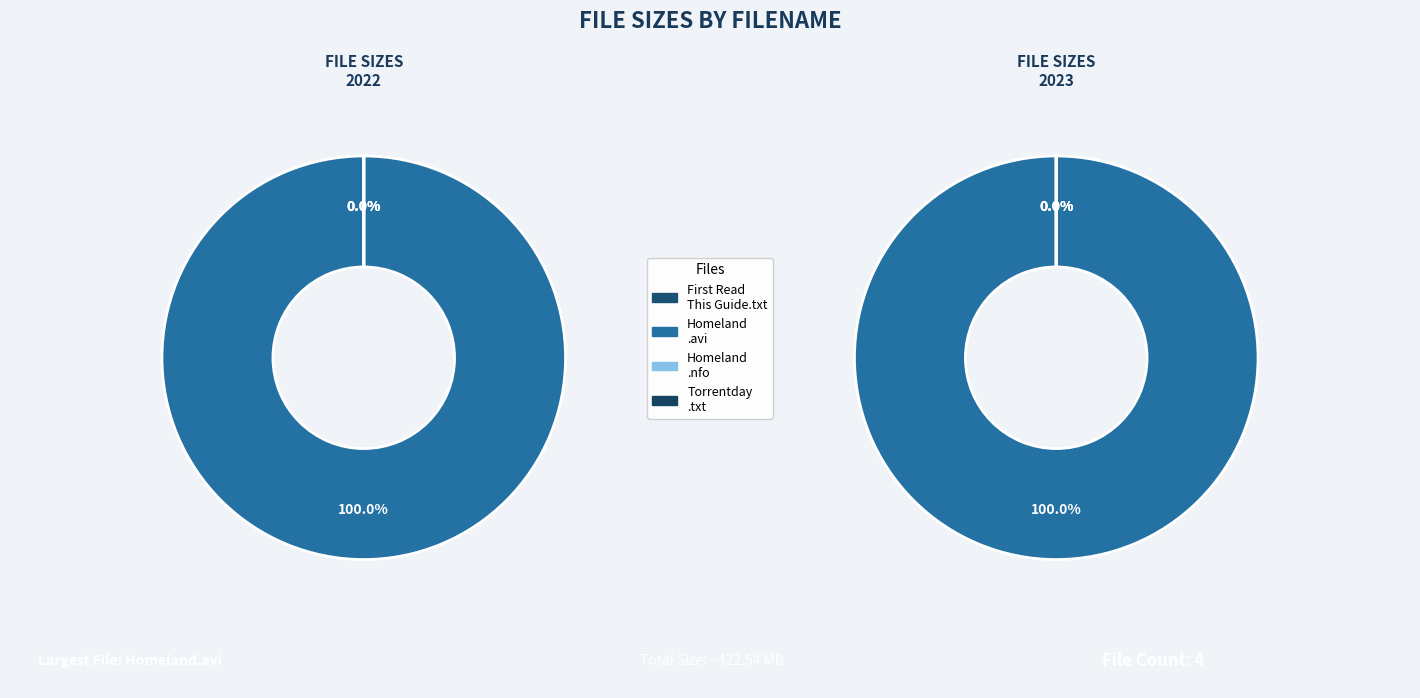

Which category accounts for the majority?

Homeland.S02E11.HDTV.XviD-AFG.avi